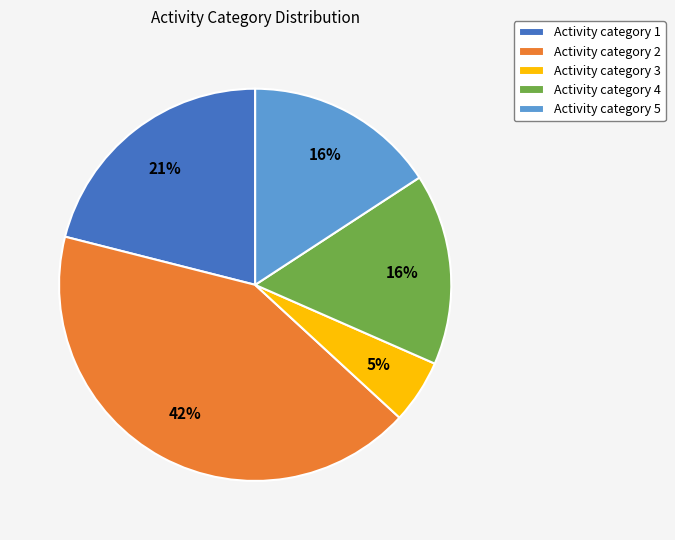

True or false: Activity category 5 accounts for 2% of the total.

False